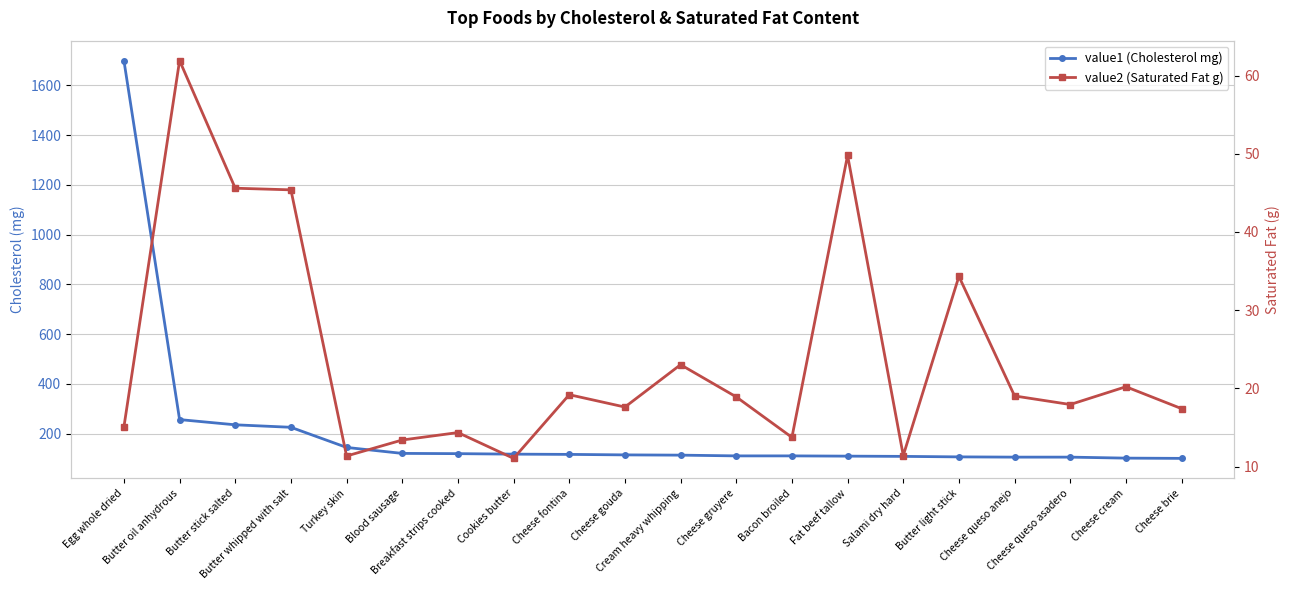

What is the approximate value of value2 (Saturated Fat g) at Turkey skin?

11.4